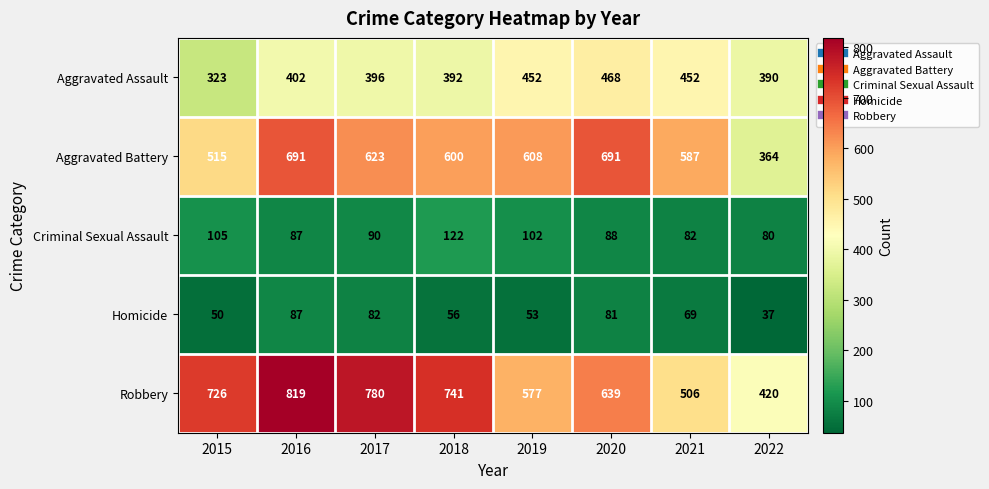

What is the lowest value of the Aggravated Battery series?

364